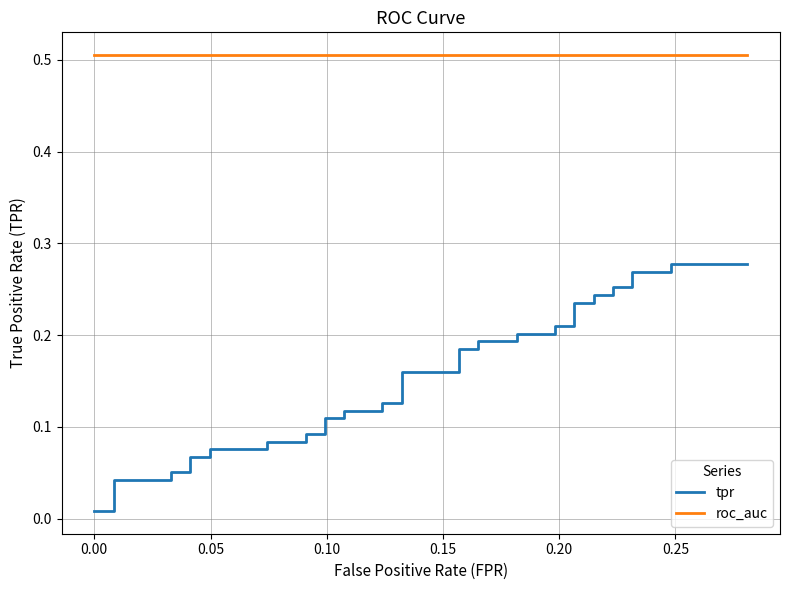

Which series has the largest range (max minus min)?

tpr